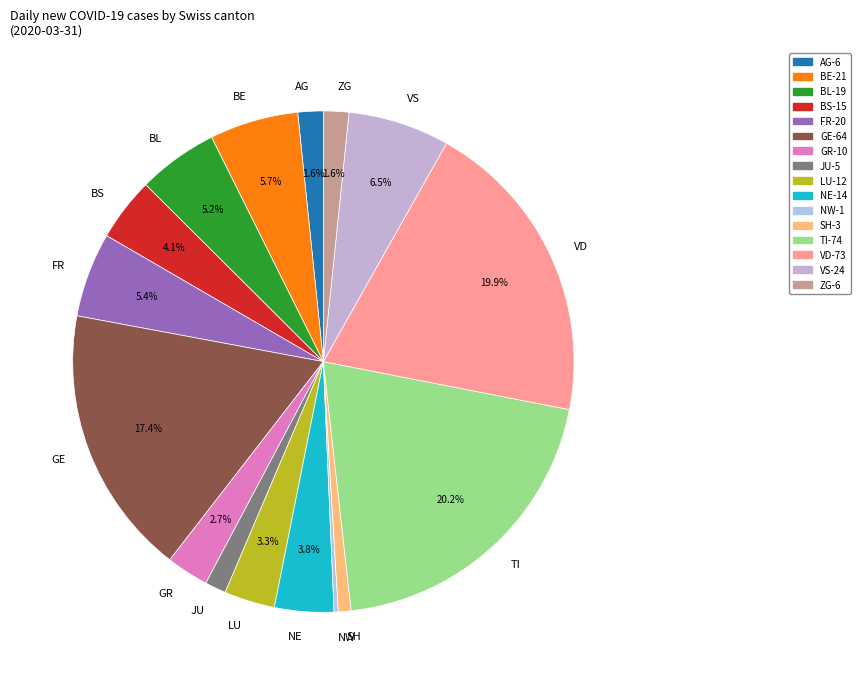

The JU slice represents 1% of the pie. True or false?

True